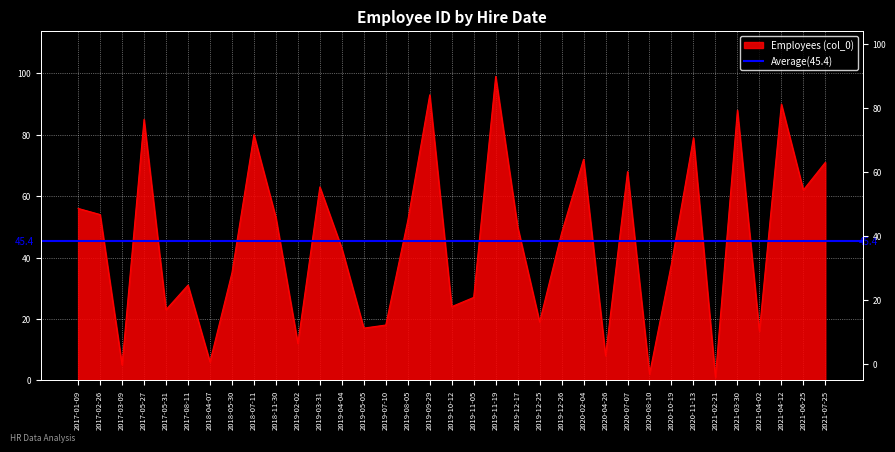

Where is the data nearest to the value 50?

2019-12-17